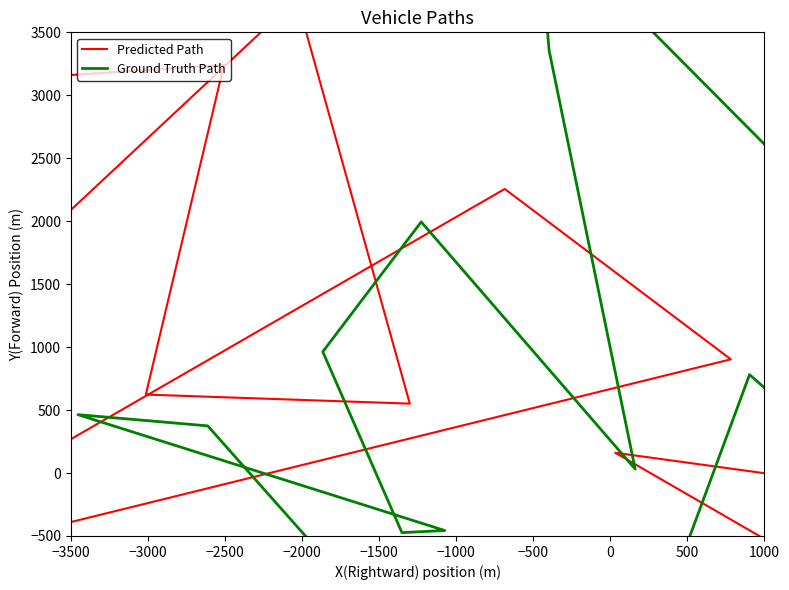

Is it true that Predicted Path equals -968.4 at 20?

False